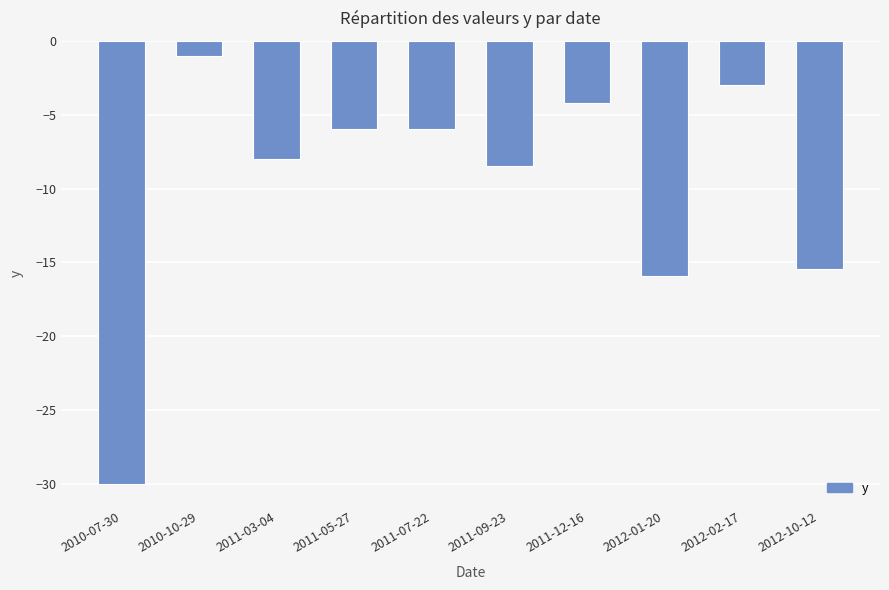

How many distinct data groups are displayed?

1